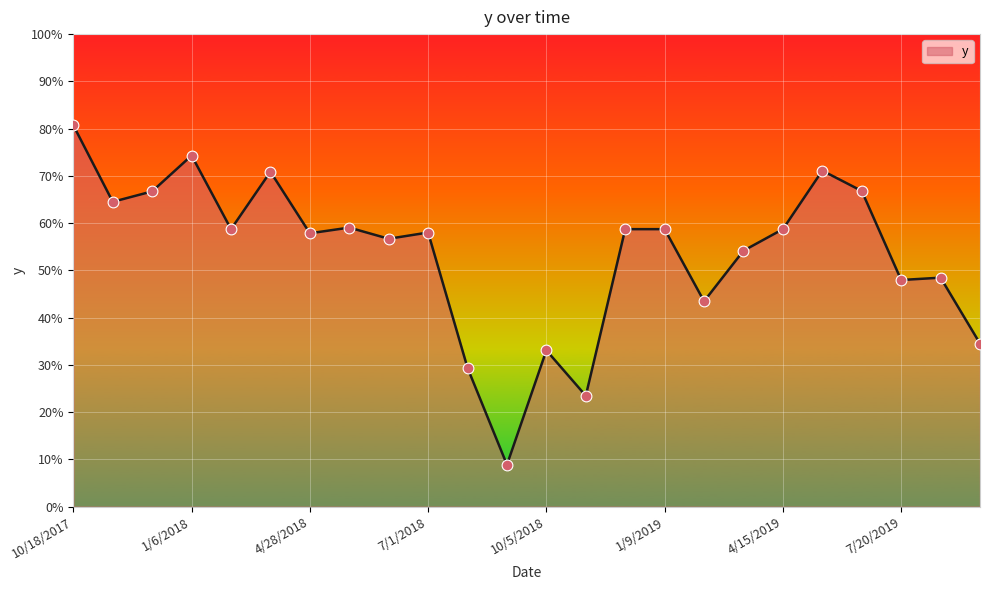

Is this an area chart (filled region under the line)?

Yes